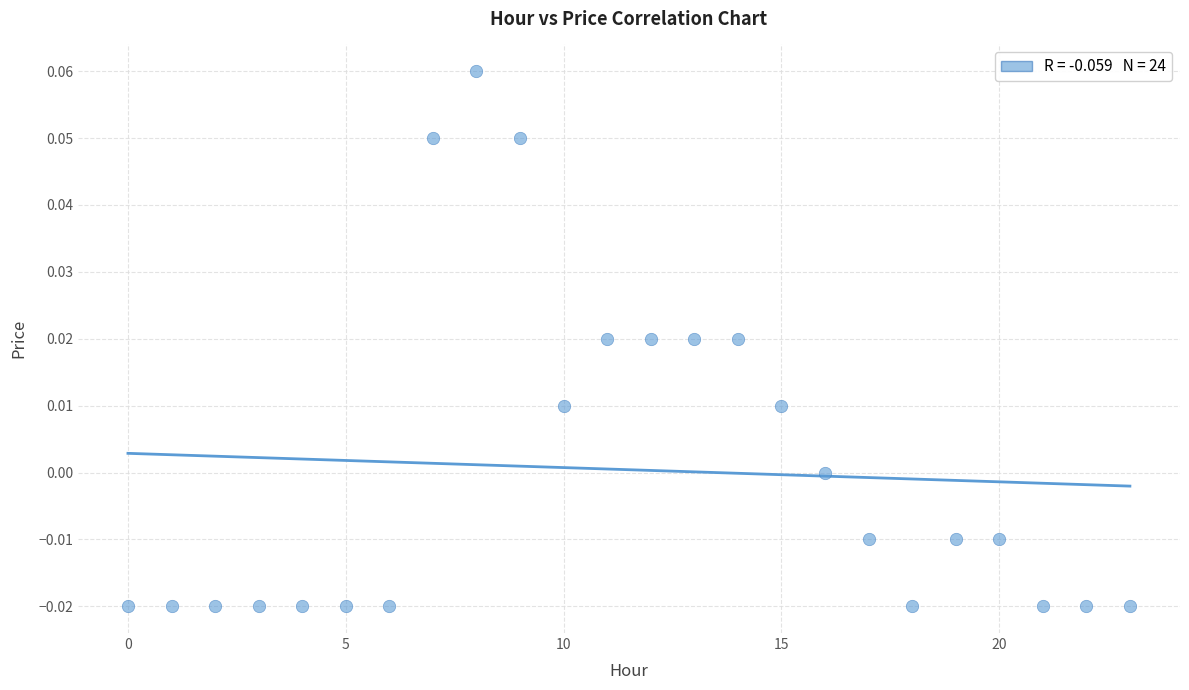

Count the number of points in this scatter plot.

24